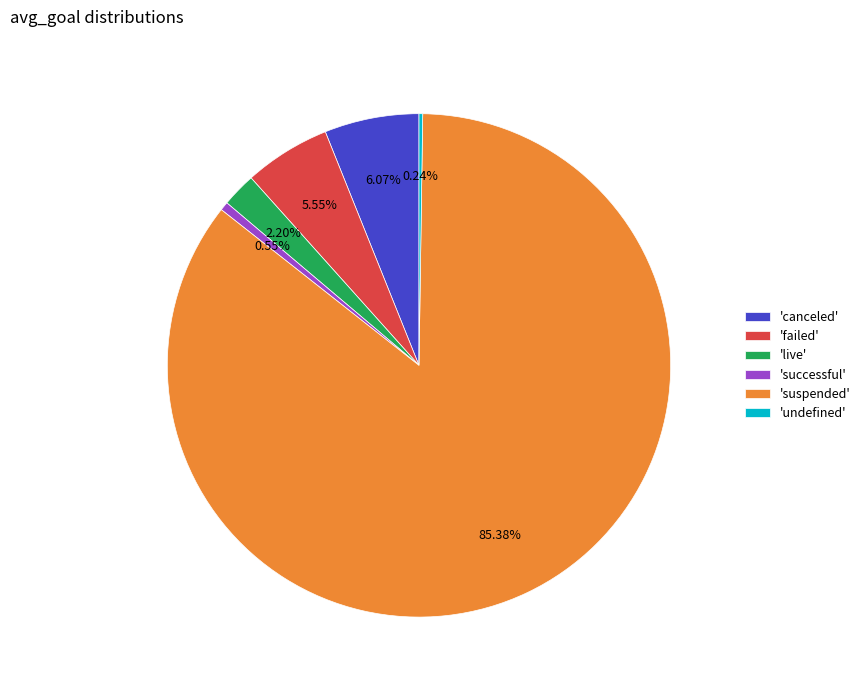

Which slice is the largest?

'suspended'